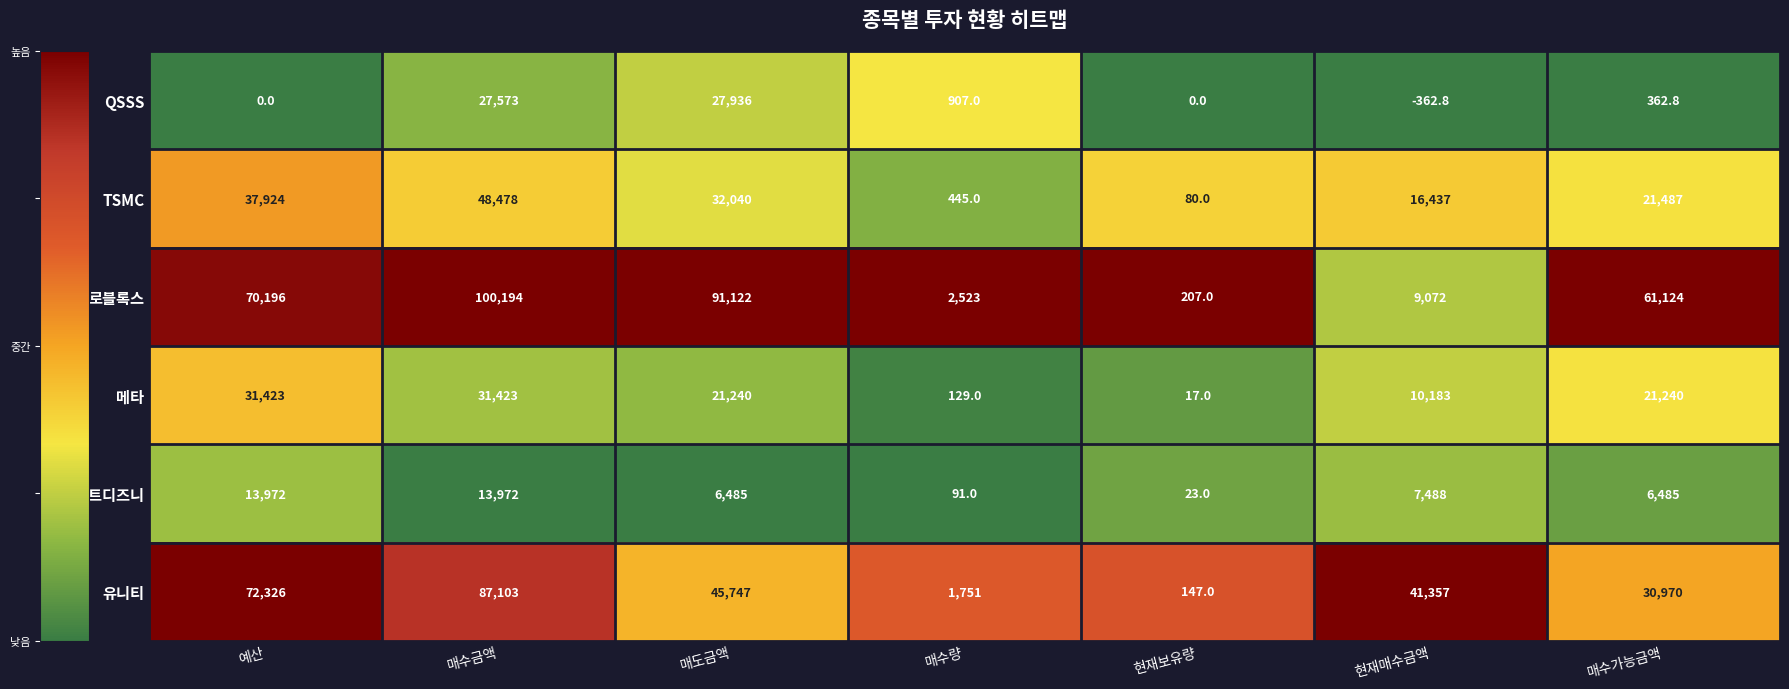

What is the difference between the highest and lowest values at 매수금액?

86222.0